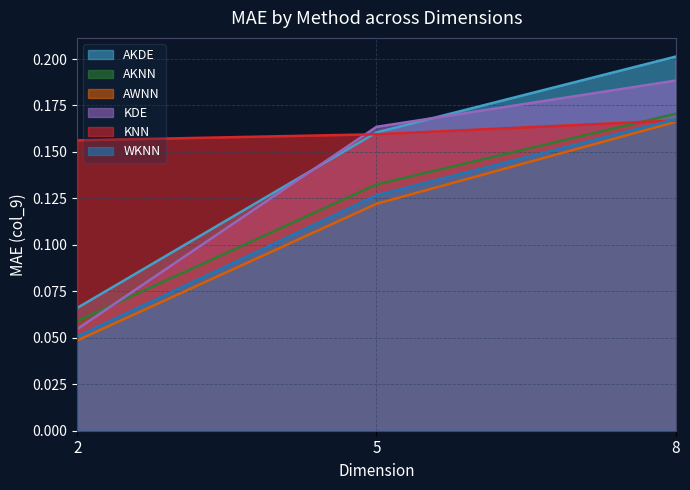

What is the sum of the KDE values at 8 and 5?

0.4